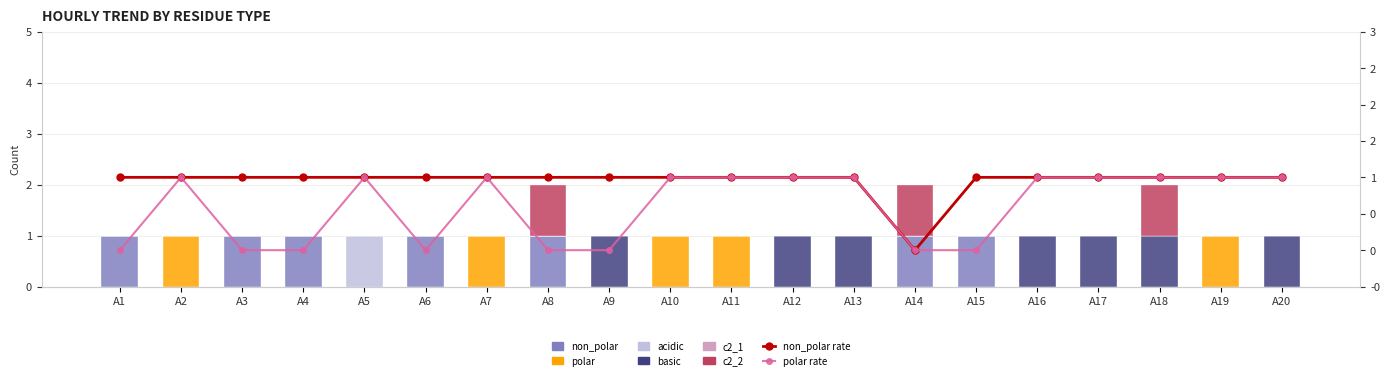

At A1, list the series in order from largest to smallest.

non_polar, polar, acidic, basic, c2_2